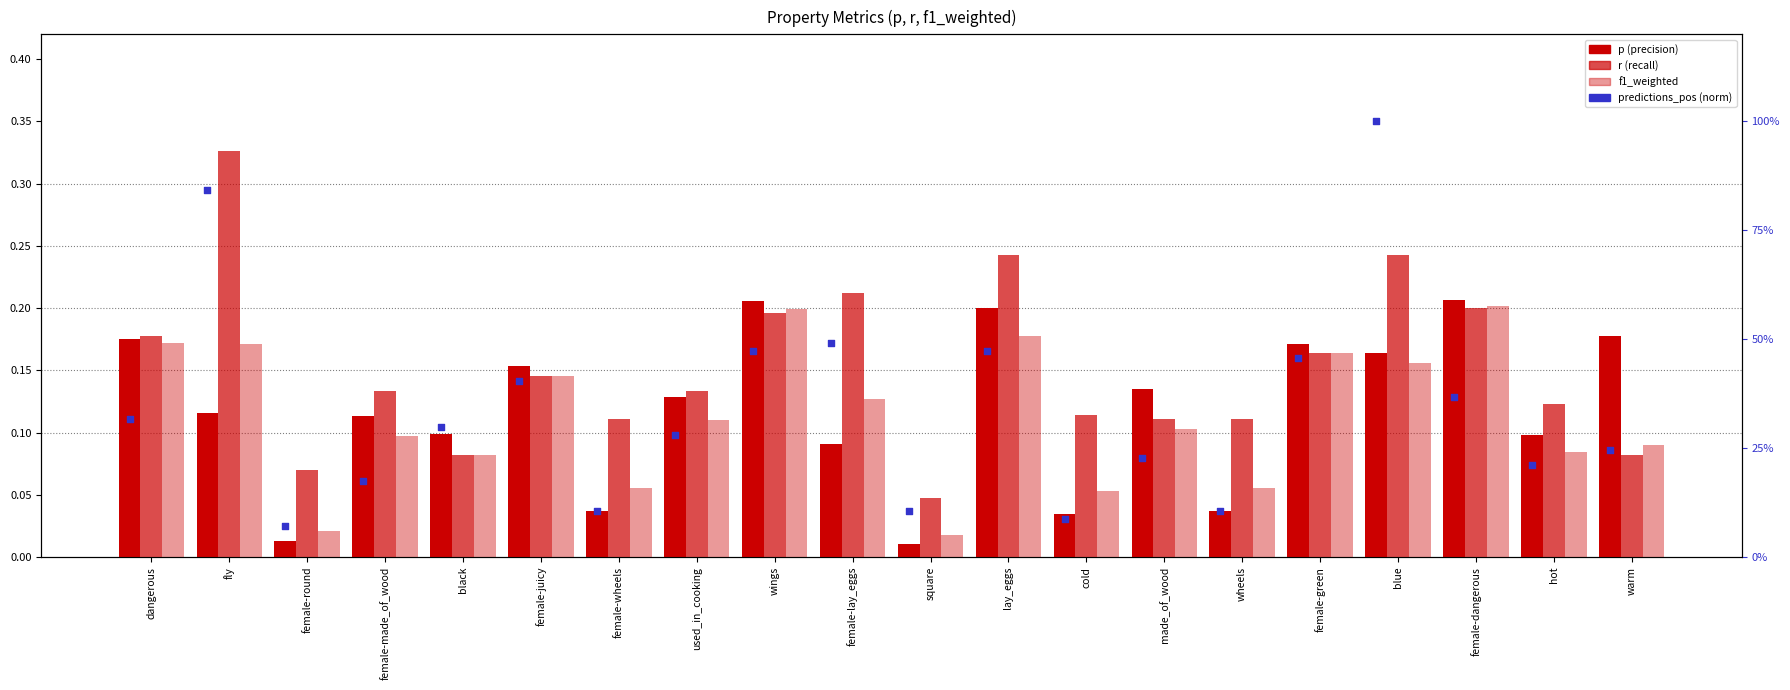

What is the total value across all series at hot?

0.5